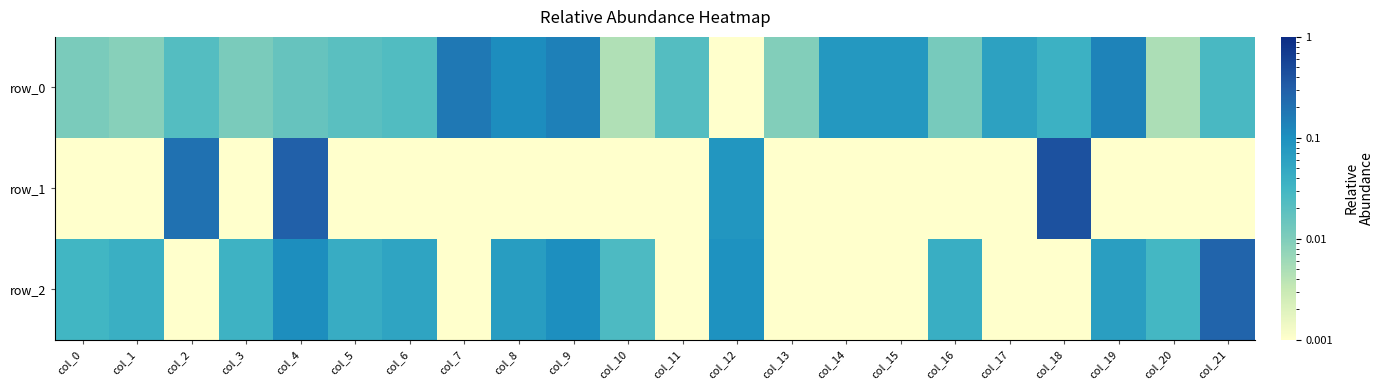

Is the value of row_2 at col_15 greater than the value of row_1 at col_11?

No